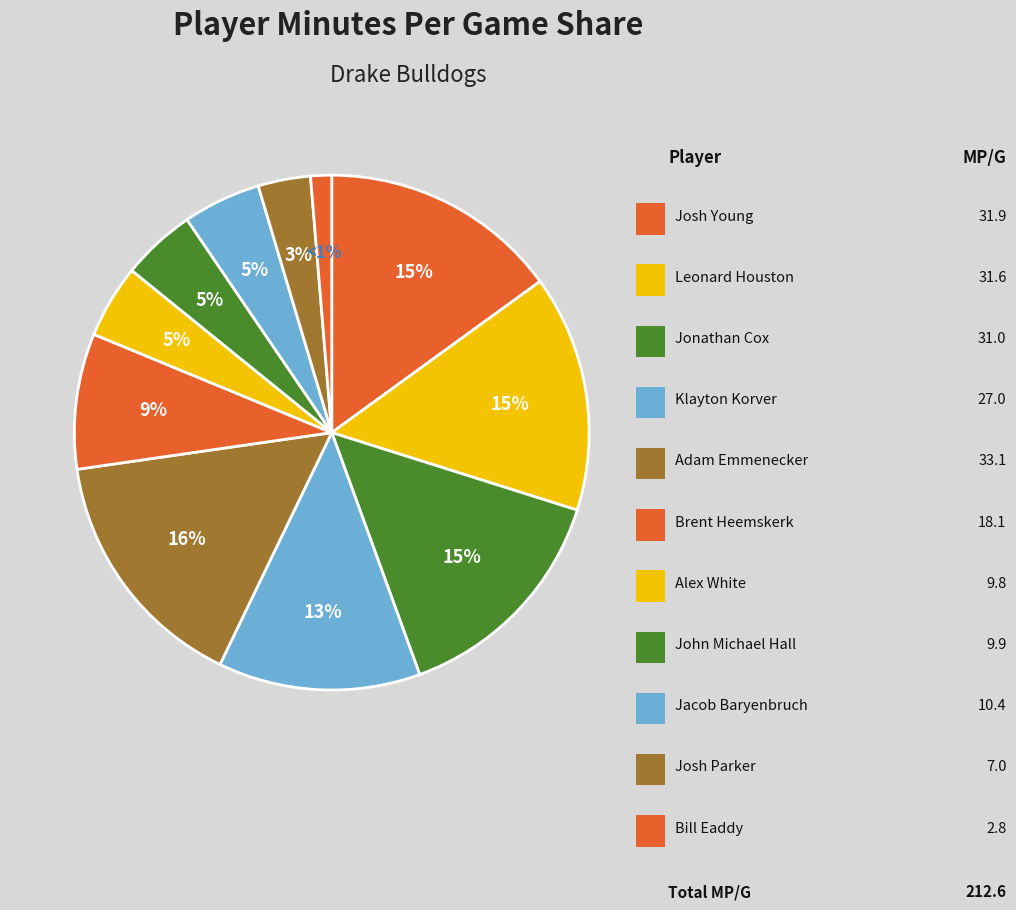

How many segments does this pie chart have?

11